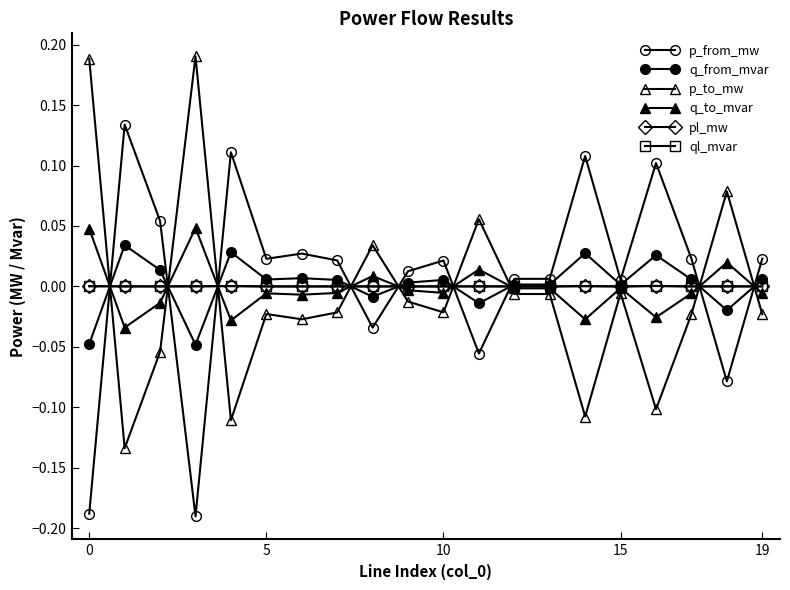

True or false: ql_mvar has more than 2 points higher than both neighbors.

True